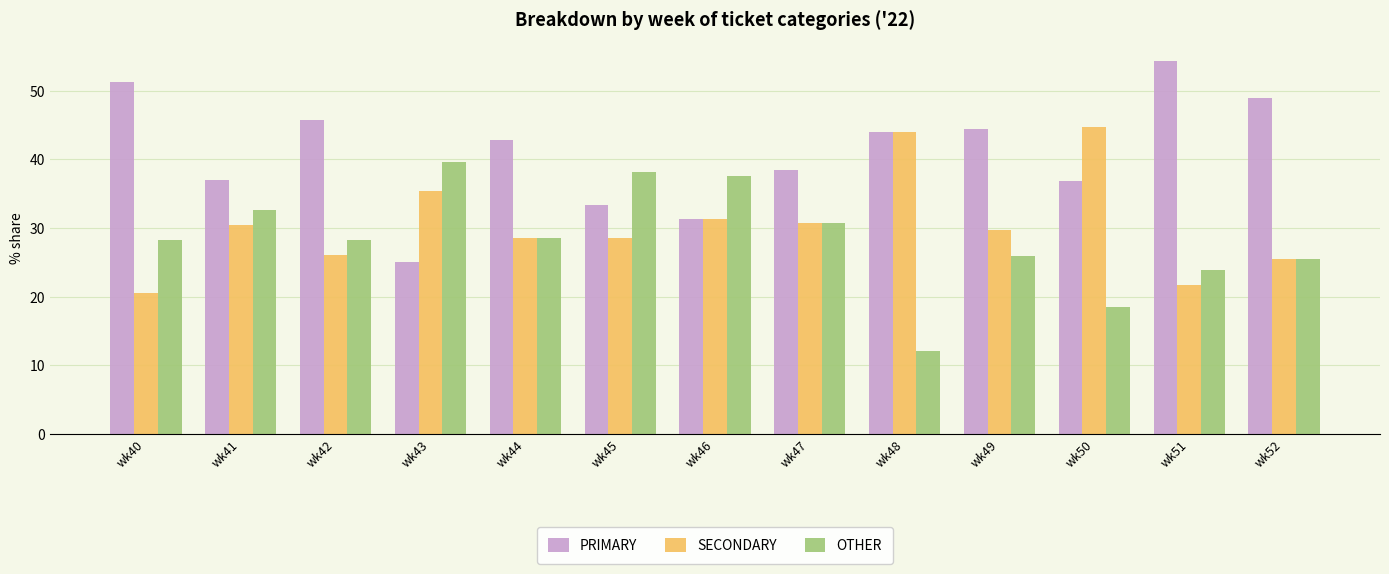

Between wk40 and wk45, which series saw the biggest shift?

PRIMARY